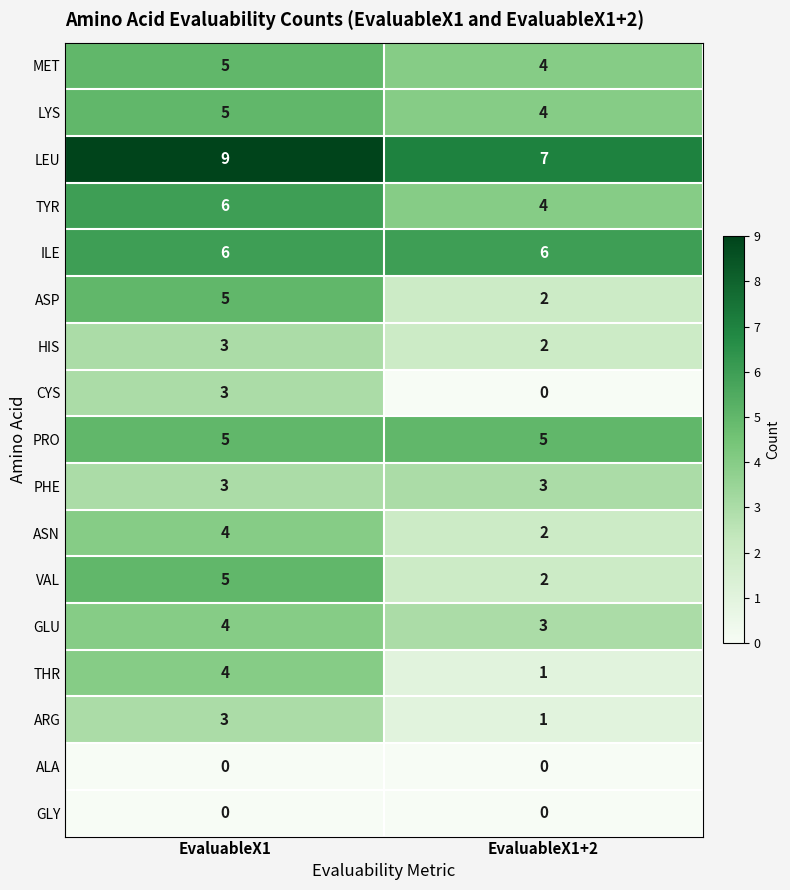

What is the difference between the highest and lowest values at EvaluableX1?

9